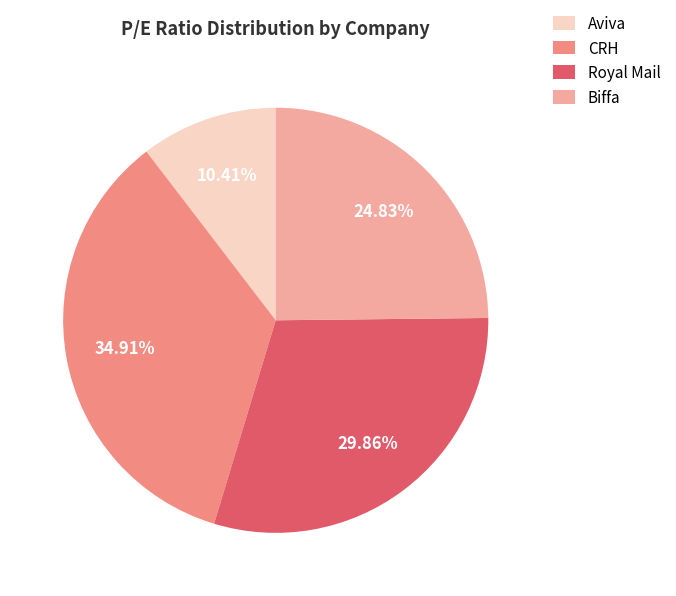

How many slices are in this pie chart?

4